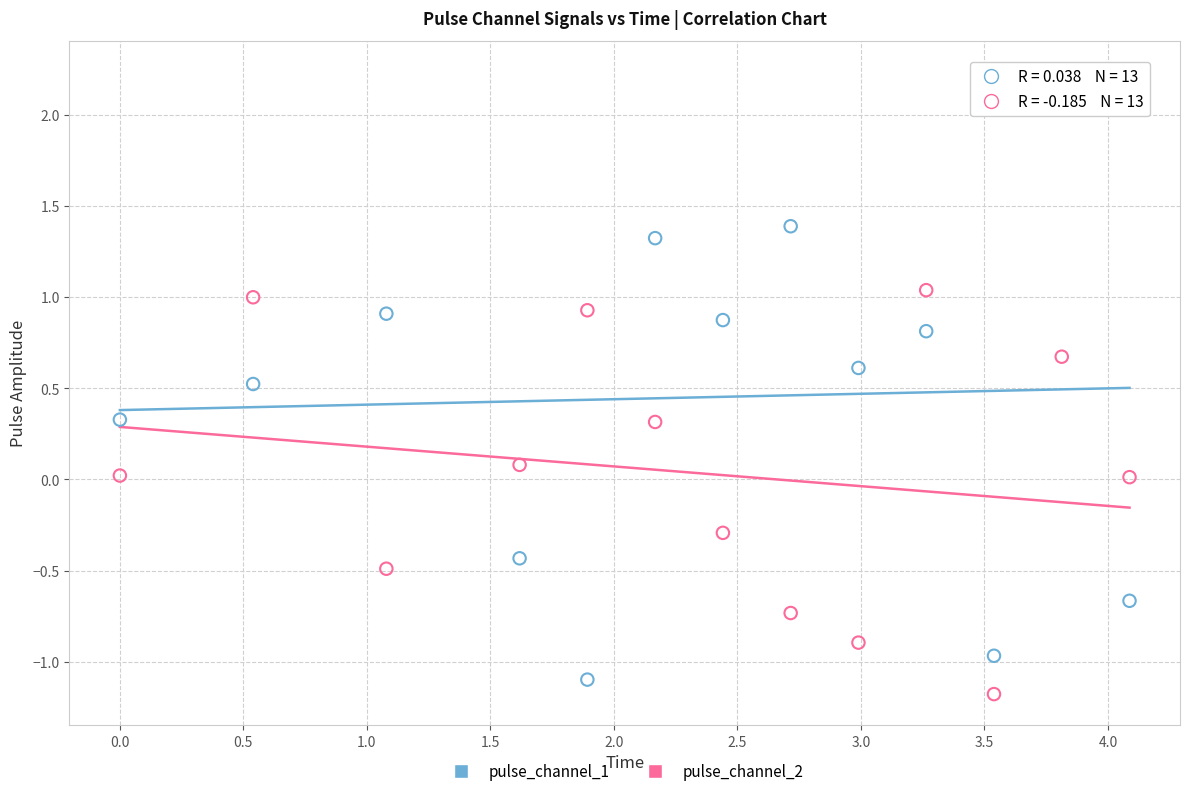

Which series contains the lowest Y value?

pulse_channel_2